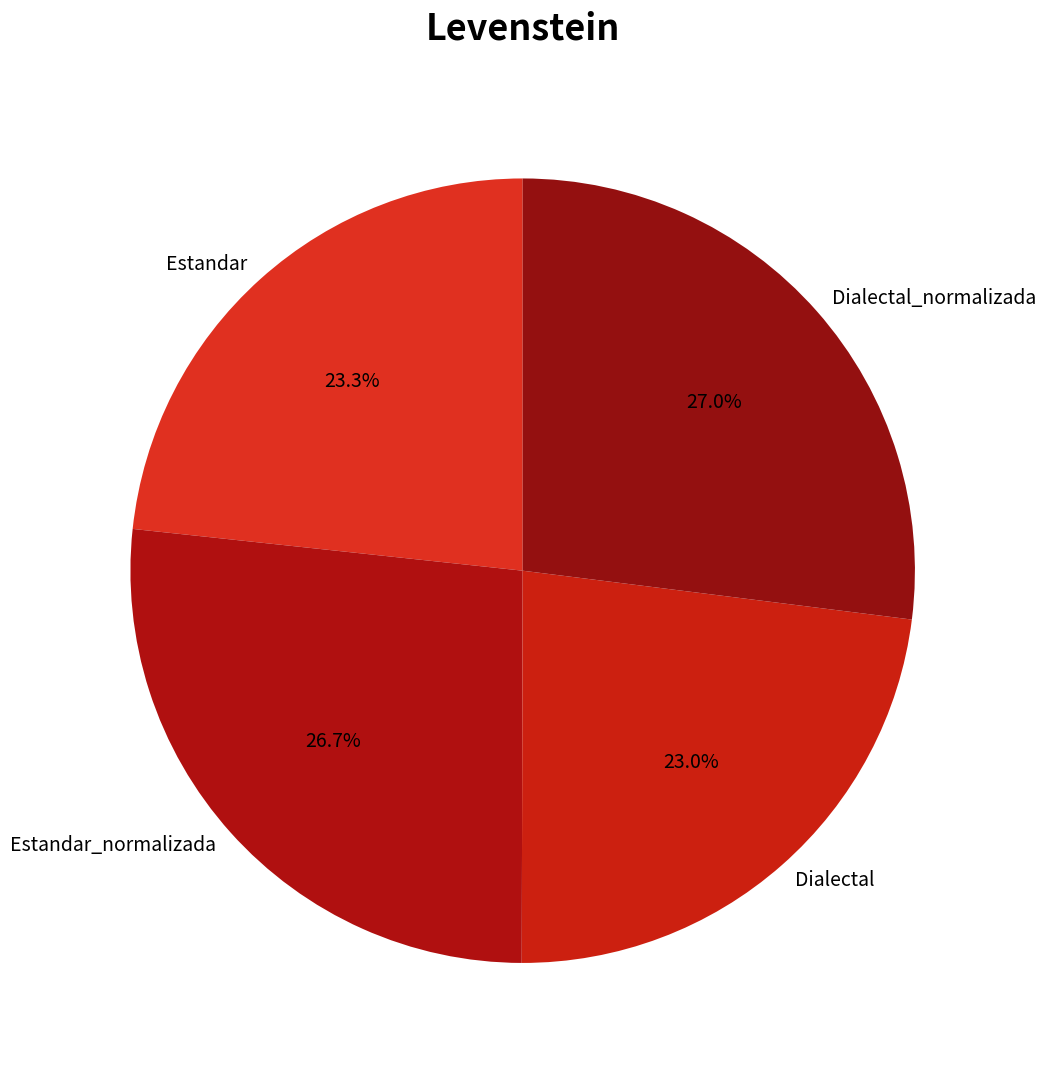

To the nearest percent, what percentage of the pie is Dialectal?

23%